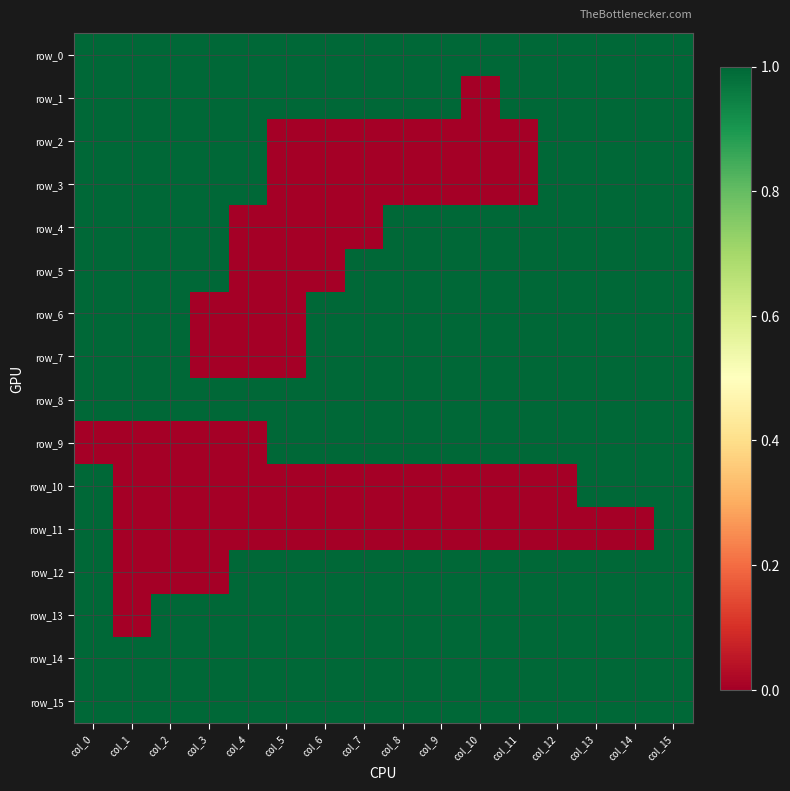

At which category is the sum across all series the highest?

col_15